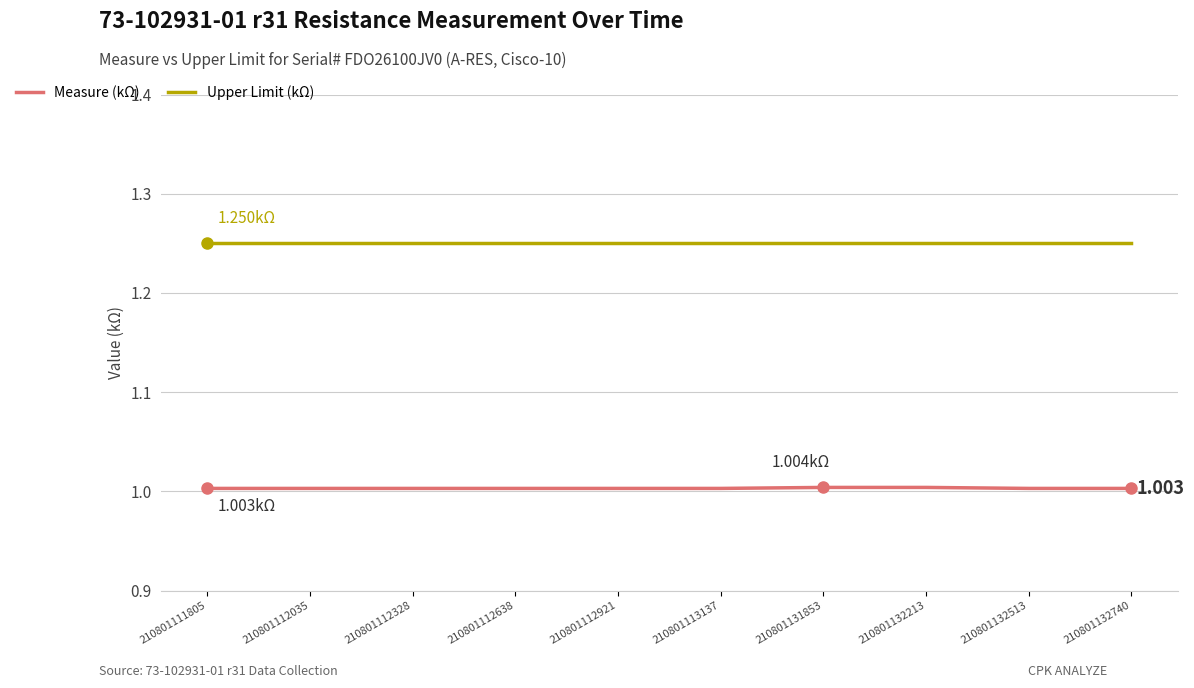

True or false: Upper Limit (kΩ) and Measure (kΩ) intersect in this chart.

False